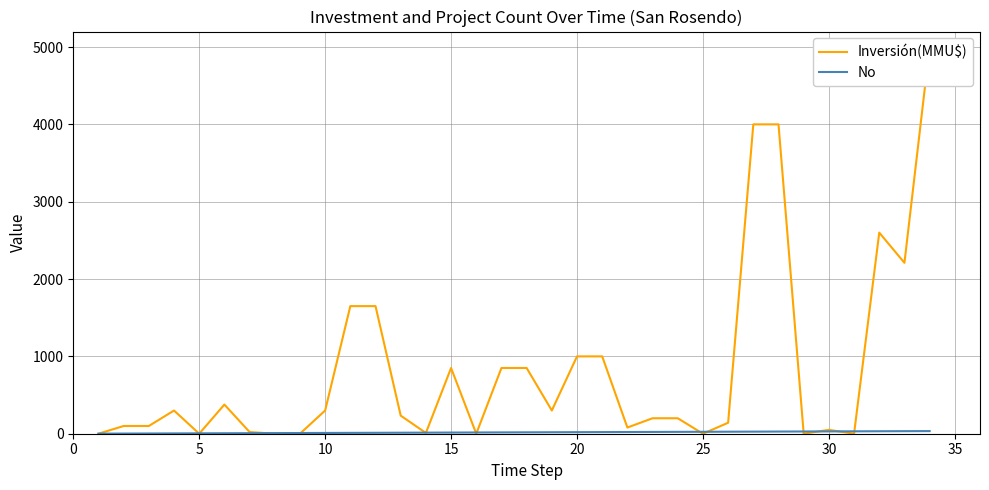

Rank the series by their average value, from lowest to highest.

No, Inversión(MMU$)